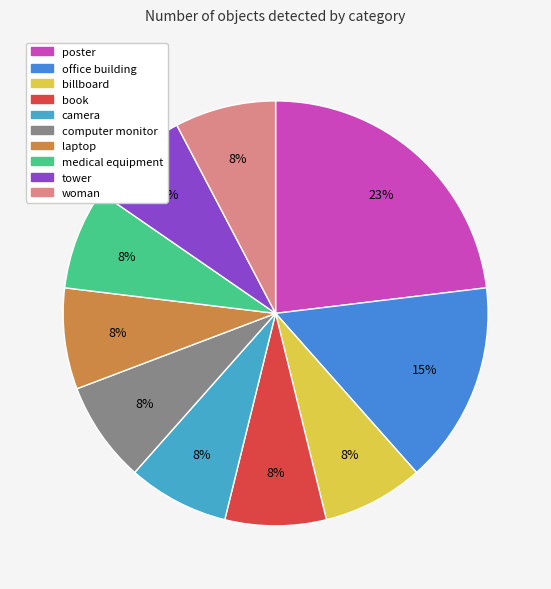

Does any single category account for the majority?

No